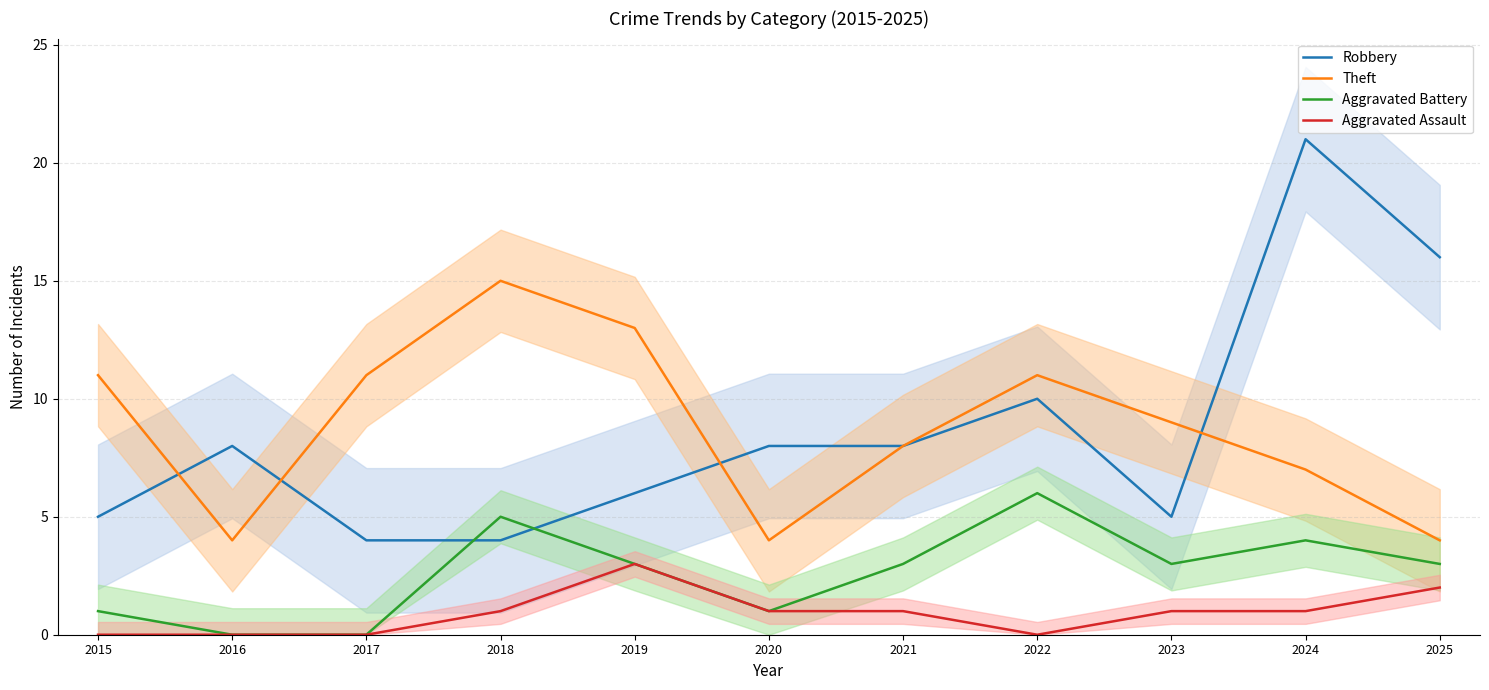

How many data points does each series have?

11